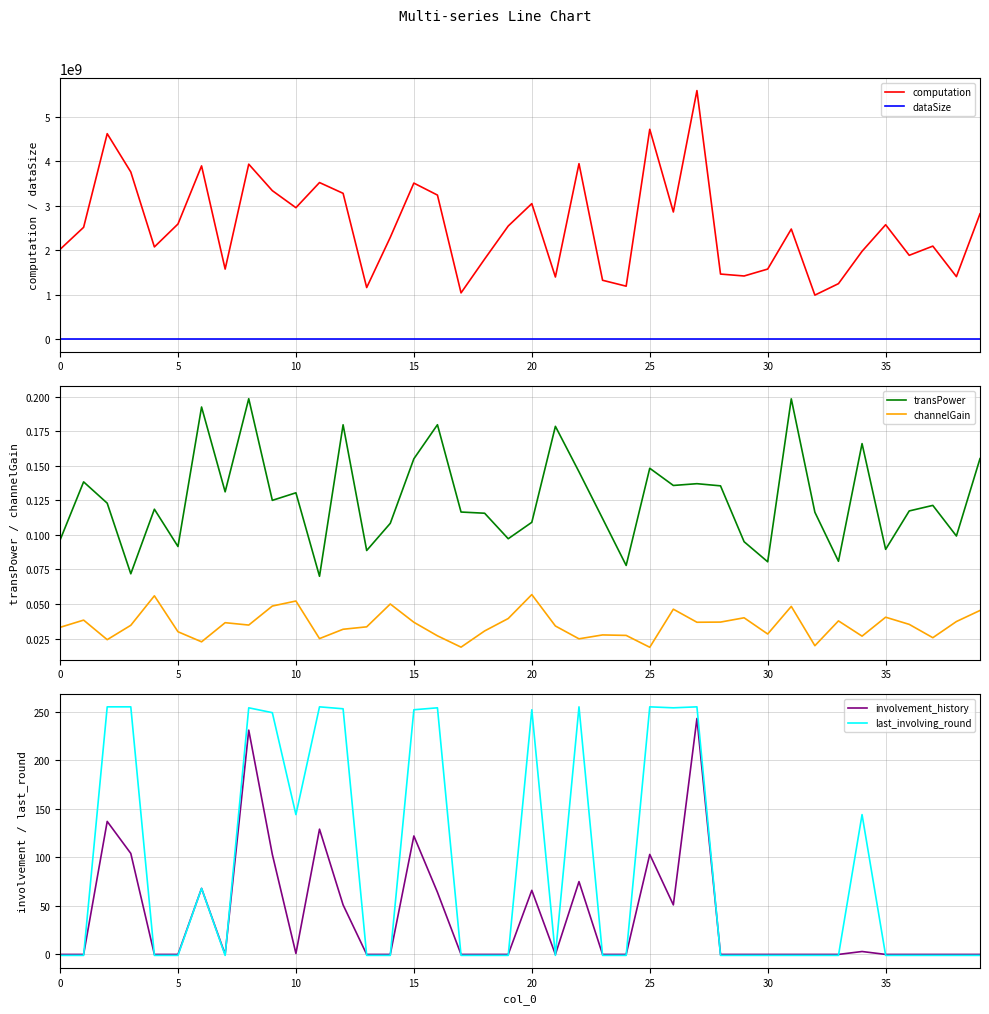

Is this an area chart (filled region under the line)?

No